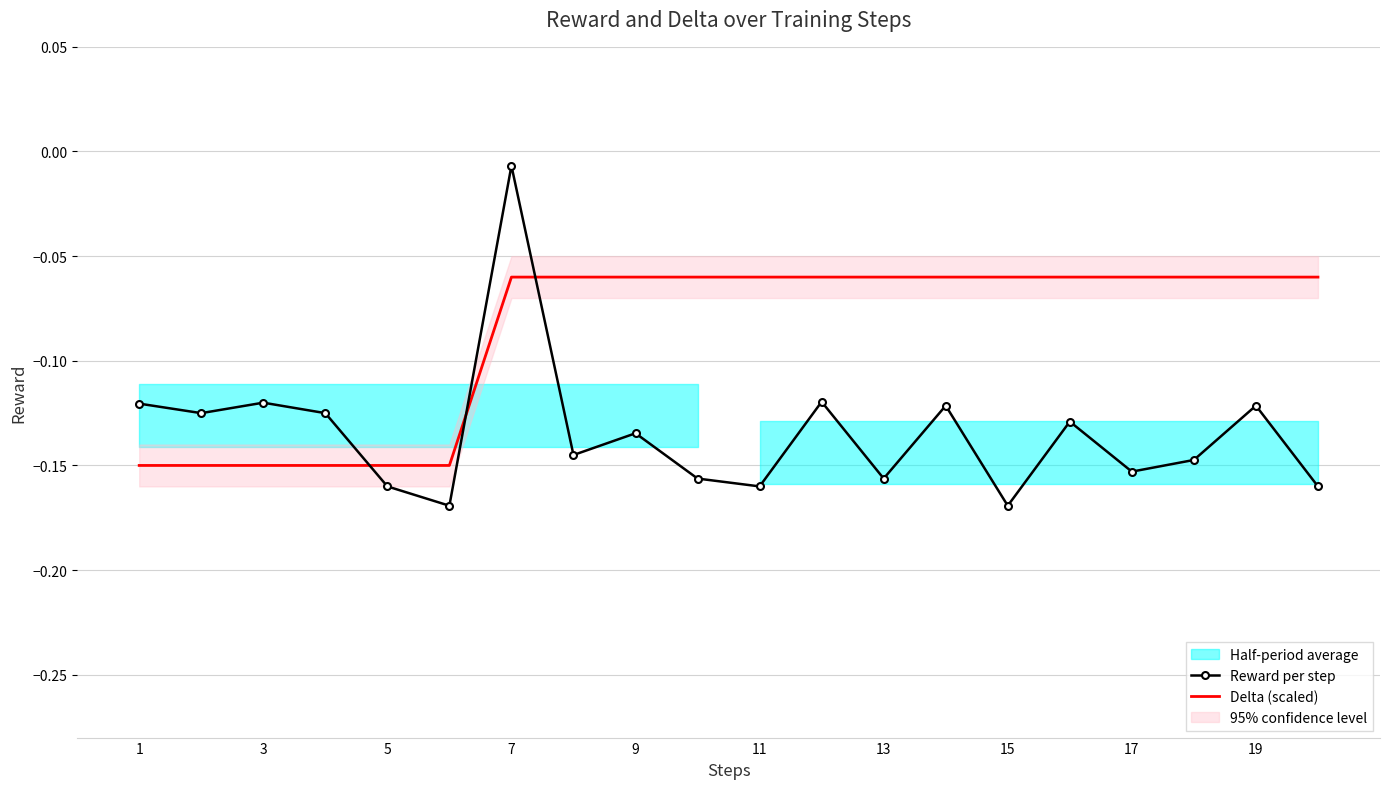

How many categories are shown in the chart?

20